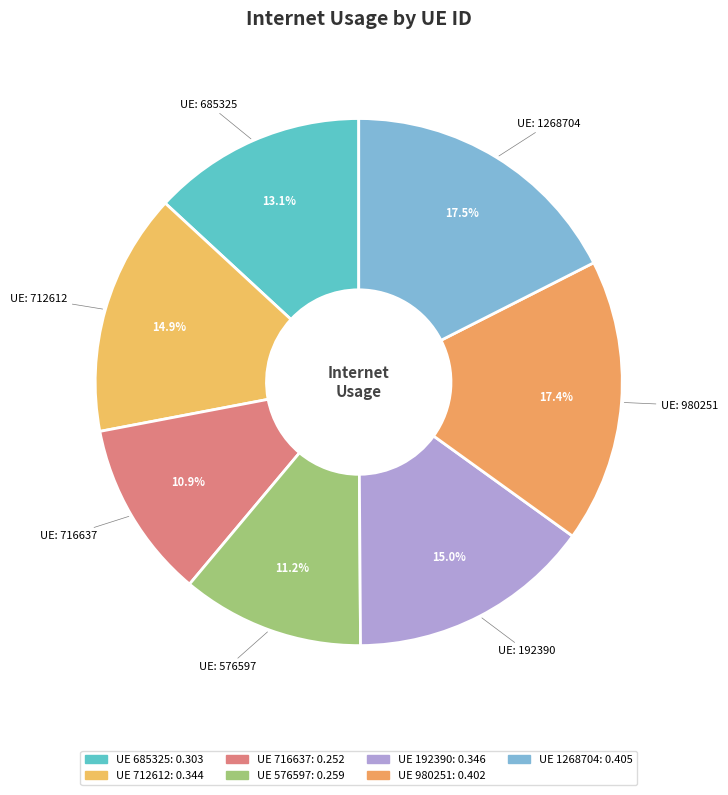

How many segments does this pie chart have?

7